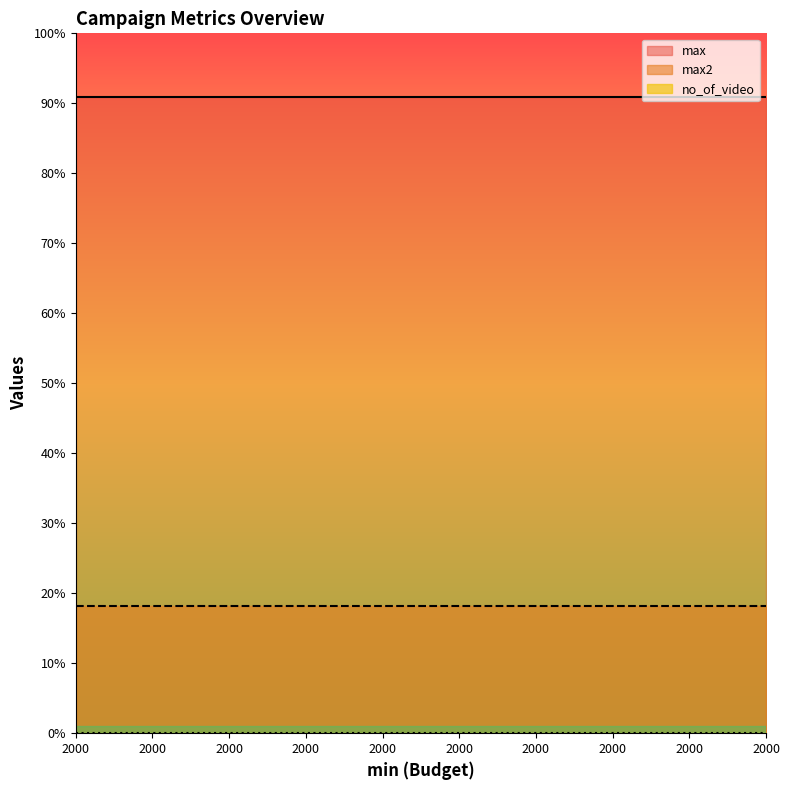

At which category is the sum across all series the highest?

2000